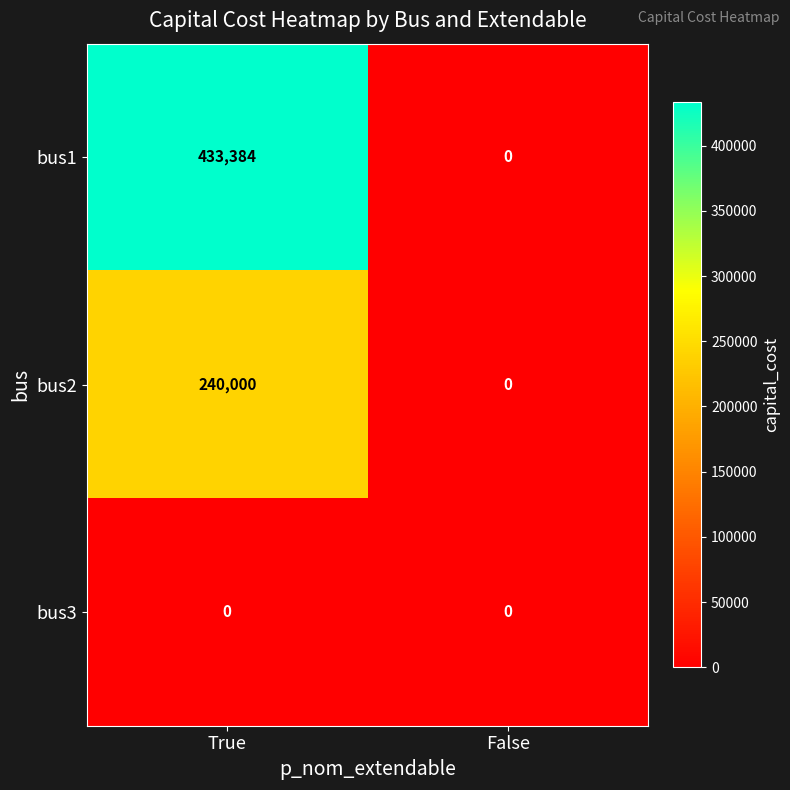

At which category is the sum across all series the highest?

True